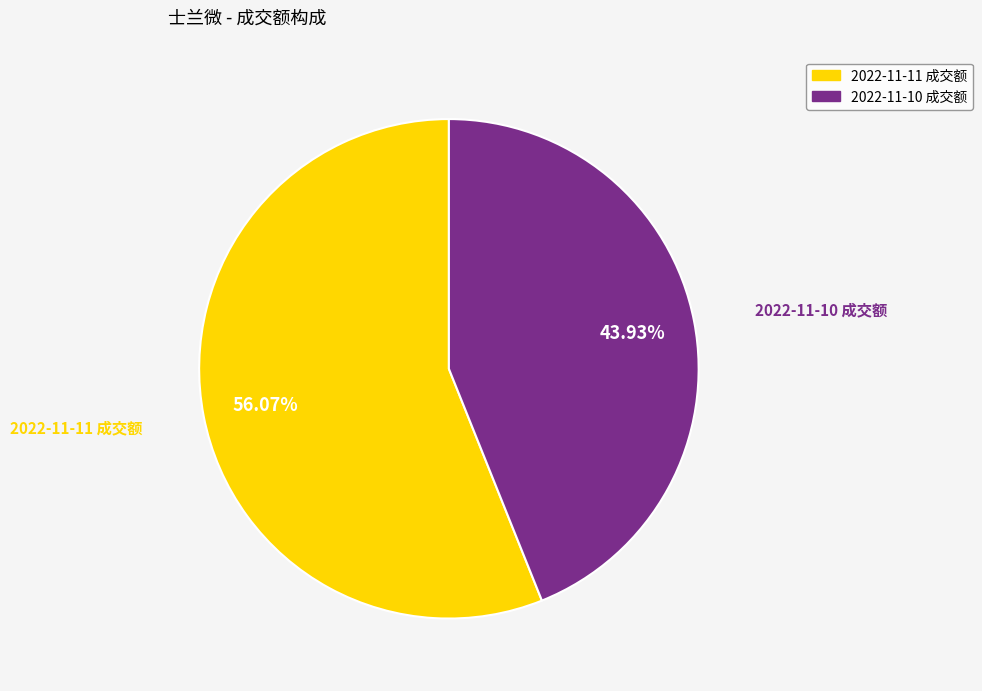

Which has a higher value, 2022-11-10 成交额 or 2022-11-11 成交额?

2022-11-11 成交额